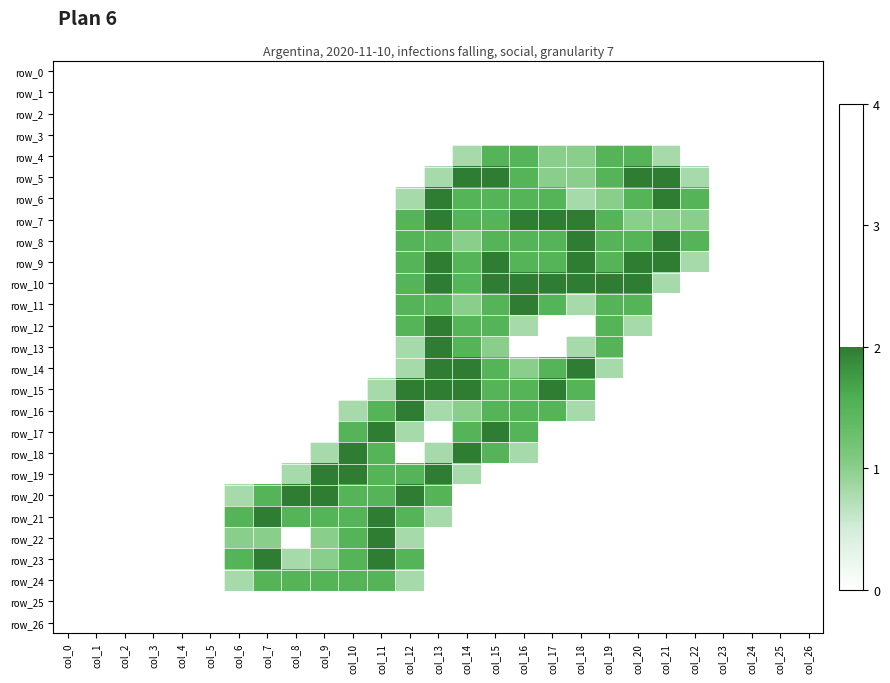

Rank the categories by row_20 value from highest to lowest.

col_8, col_9, col_12, col_7, col_10, col_11, col_13, col_6, col_0, col_1, col_2, col_3, col_4, col_5, col_14, col_15, col_16, col_17, col_18, col_19, col_20, col_21, col_22, col_23, col_24, col_25, col_26